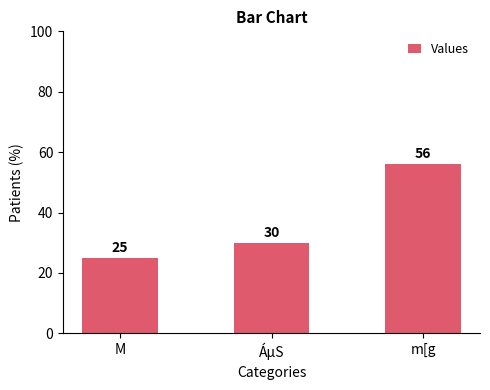

Does the chart contain any negative values?

No